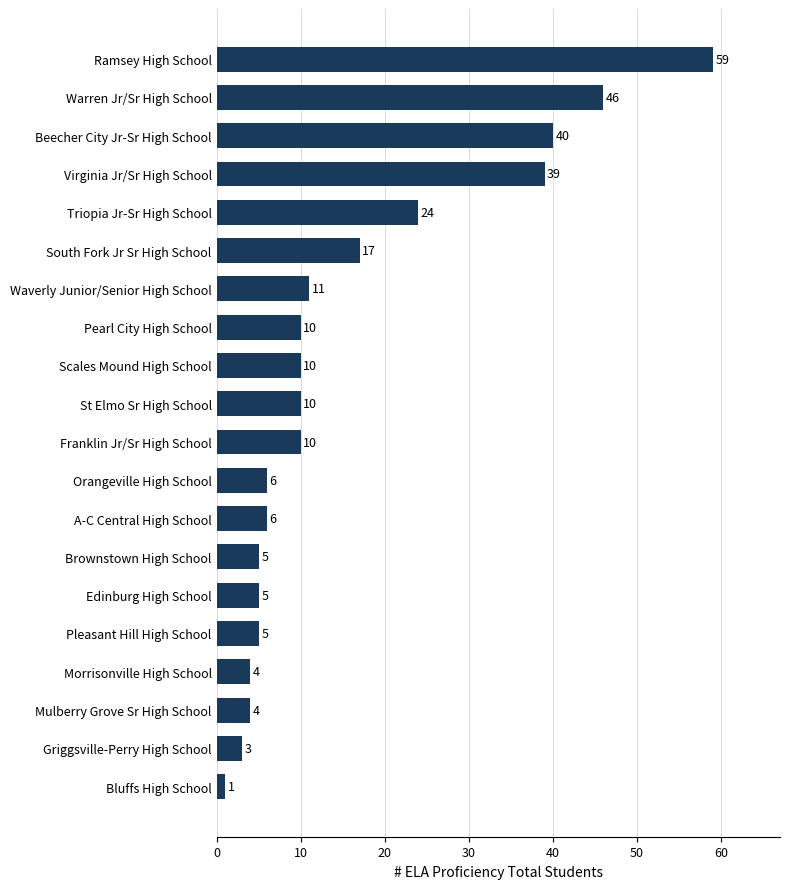

Which category has the highest value across all series?

Ramsey High School